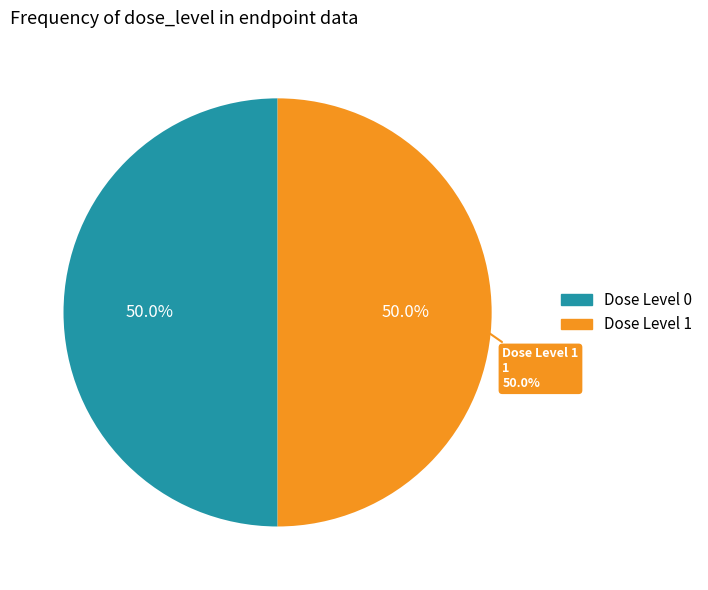

What is the total percentage of 1 and 0?

100.0%